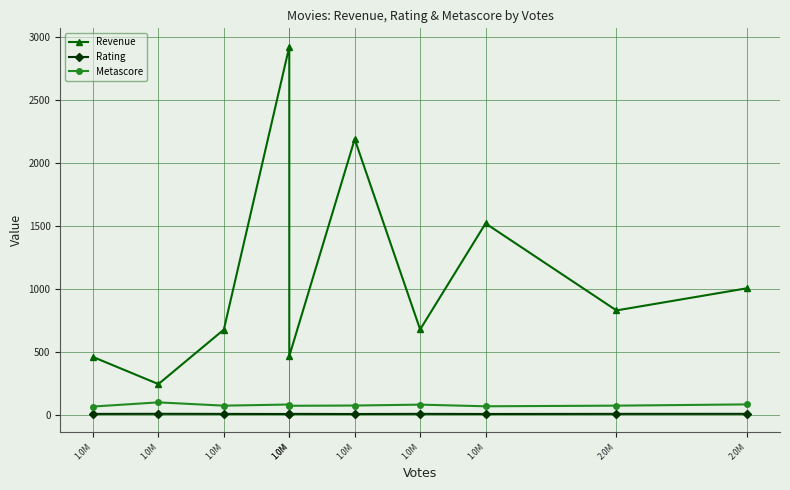

Does the chart have visible grid lines?

Yes